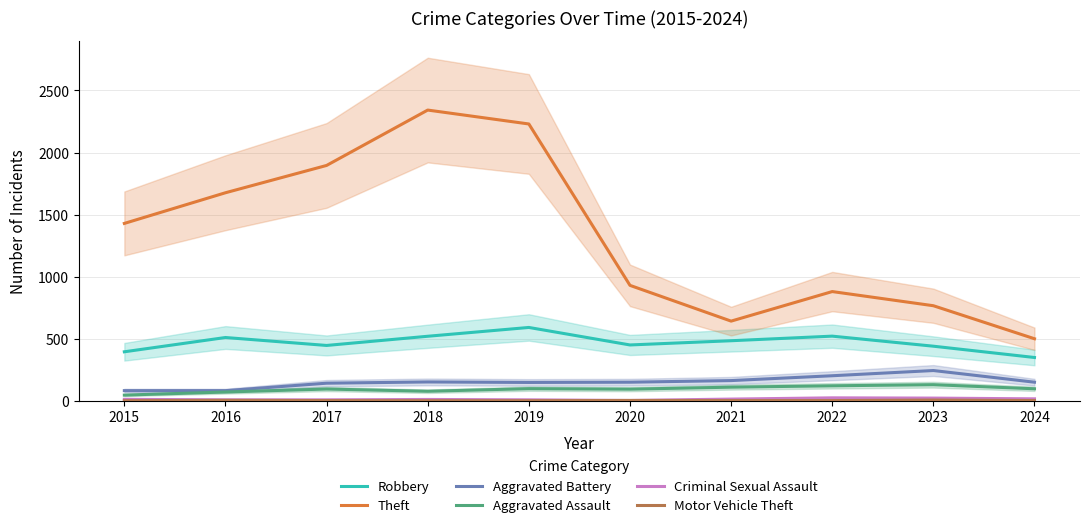

What is the minimum value shown in the chart?

1